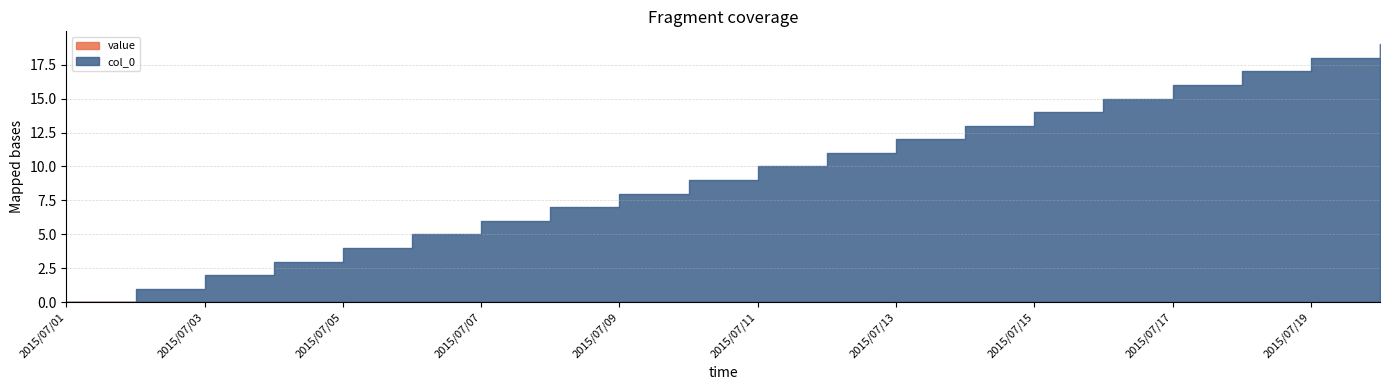

At 2015/07/16, list the series in order from smallest to largest.

value, col_0